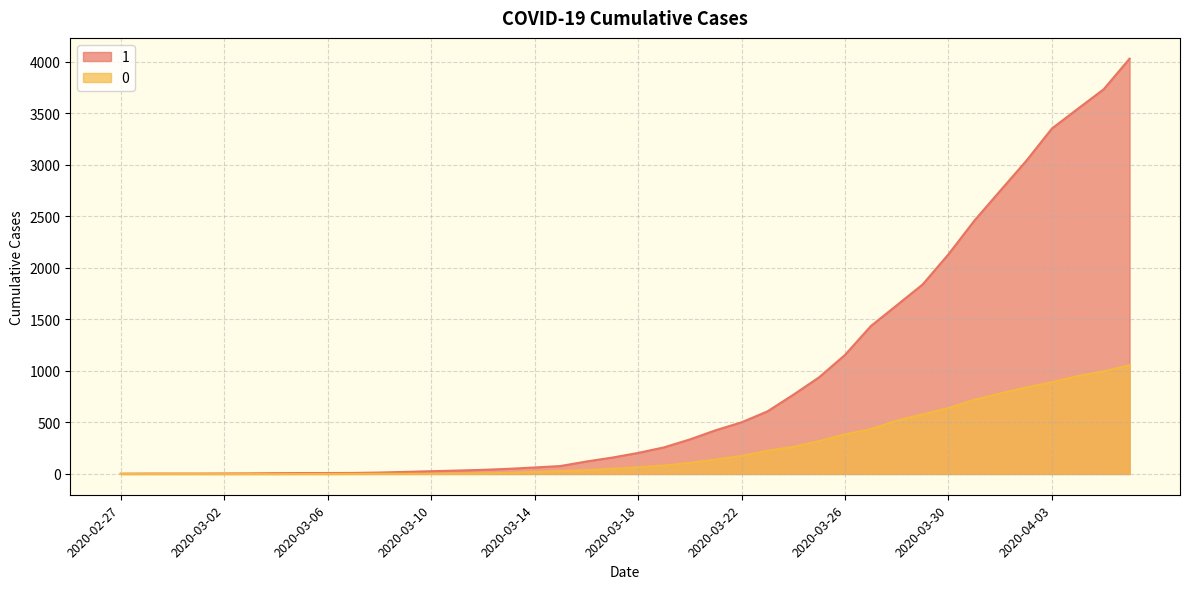

True or false: 1 has a value of 125 at 2020-03-21.

False